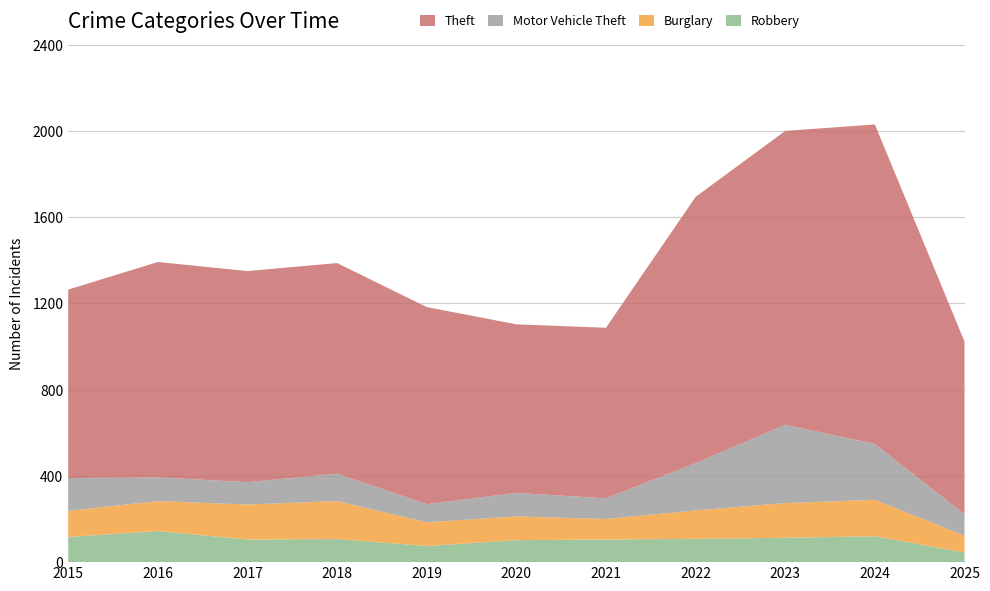

Reading left to right, extract all data points from this chart.

Robbery: 2015=117	2016=144	2017=105	2018=107	2019=75	2020=102	2021=105	2022=108	2023=113	2024=120	2025=45
Burglary: 2015=121	2016=139	2017=162	2018=176	2019=110	2020=110	2021=95	2022=132	2023=161	2024=169	2025=78
Motor Vehicle Theft: 2015=152	2016=110	2017=104	2018=127	2019=84	2020=109	2021=96	2022=219	2023=363	2024=259	2025=99
Theft: 2015=874	2016=999	2017=979	2018=977	2019=914	2020=782	2021=791	2022=1235	2023=1363	2024=1482	2025=801